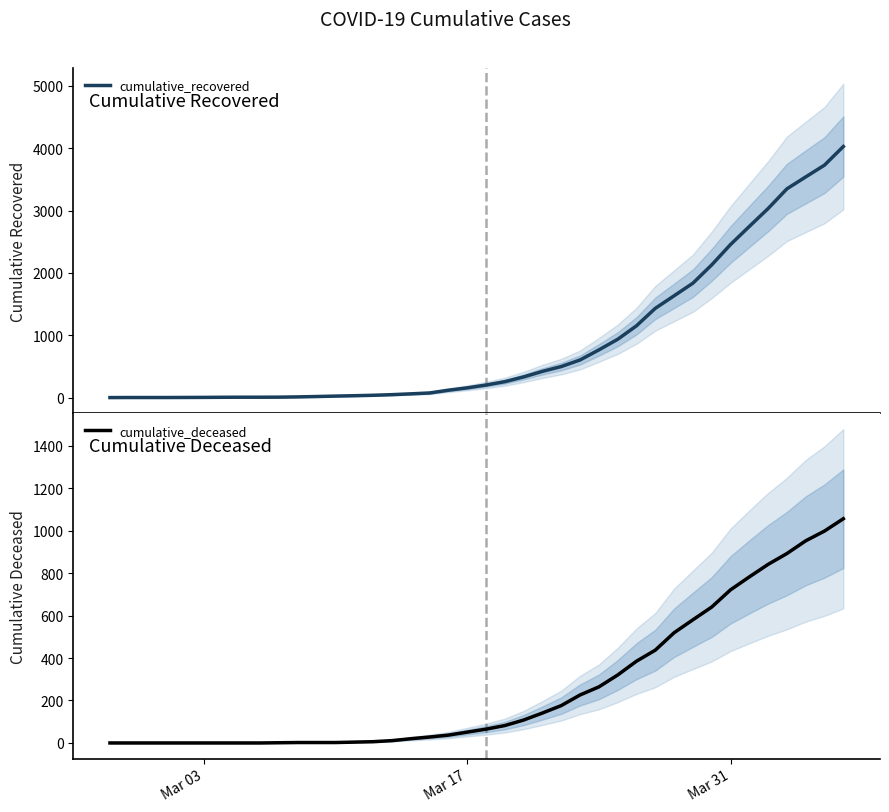

At how many categories does at least one series exceed 938?

12